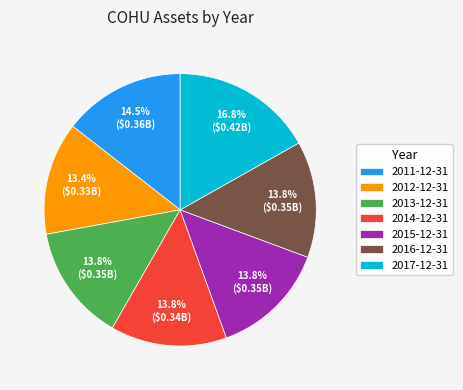

True or false: 2016-12-31 accounts for 1% of the total.

False